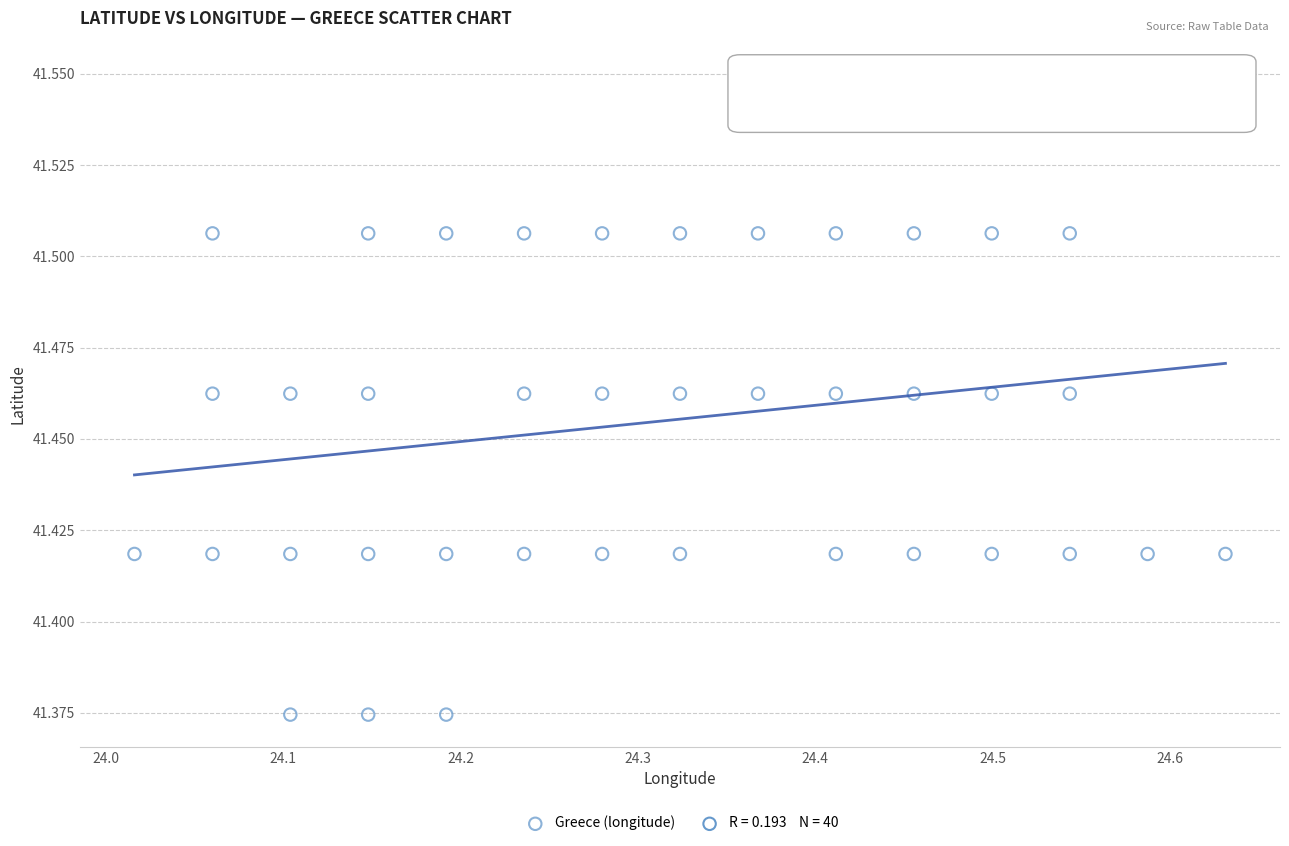

What is the range of X values (max minus min)?

0.6